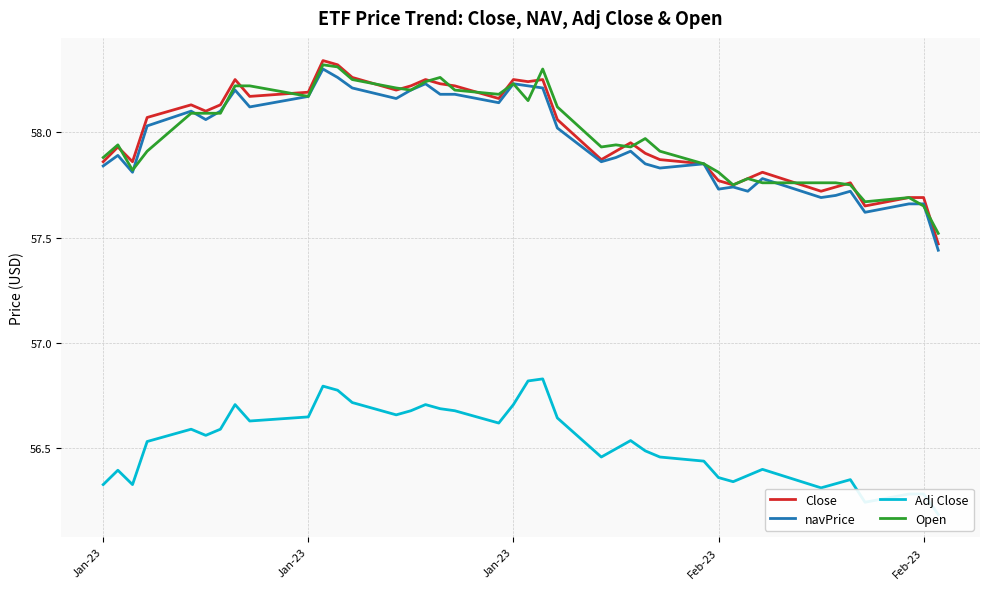

How many distinct data groups are displayed?

4